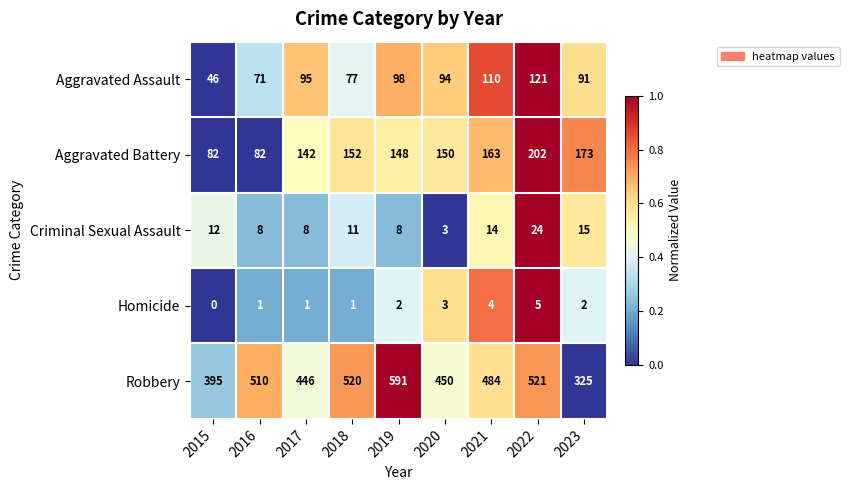

True or false: Robbery has a value of 510 at 2016.

True